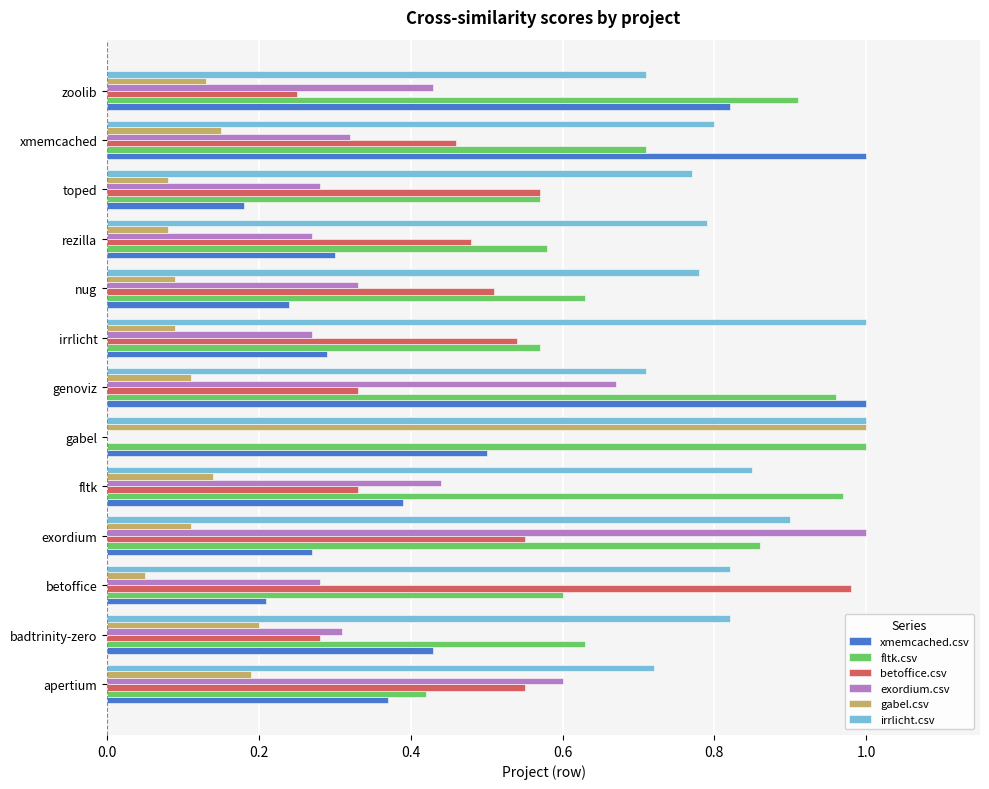

Is the value of xmemcached.csv at irrlicht greater than the value of betoffice.csv at toped?

No